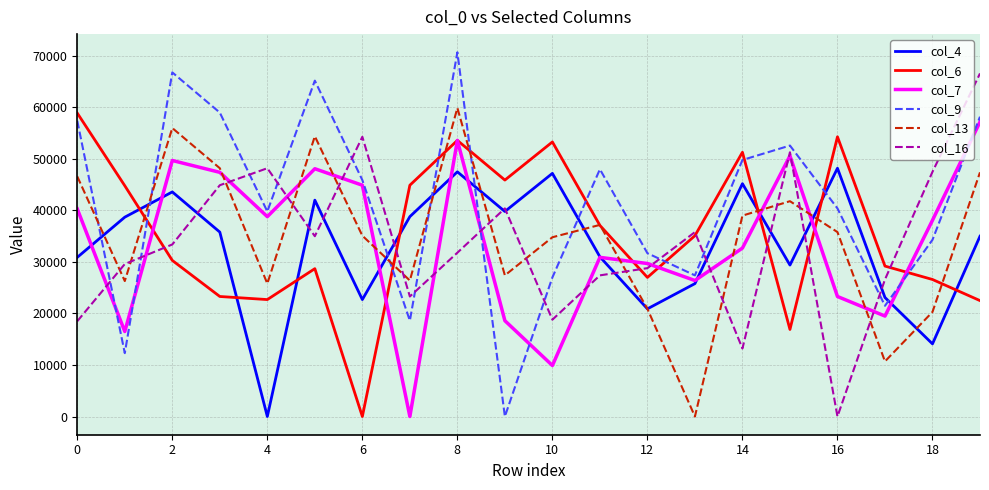

True or false: col_4 and col_9 intersect in this chart.

True